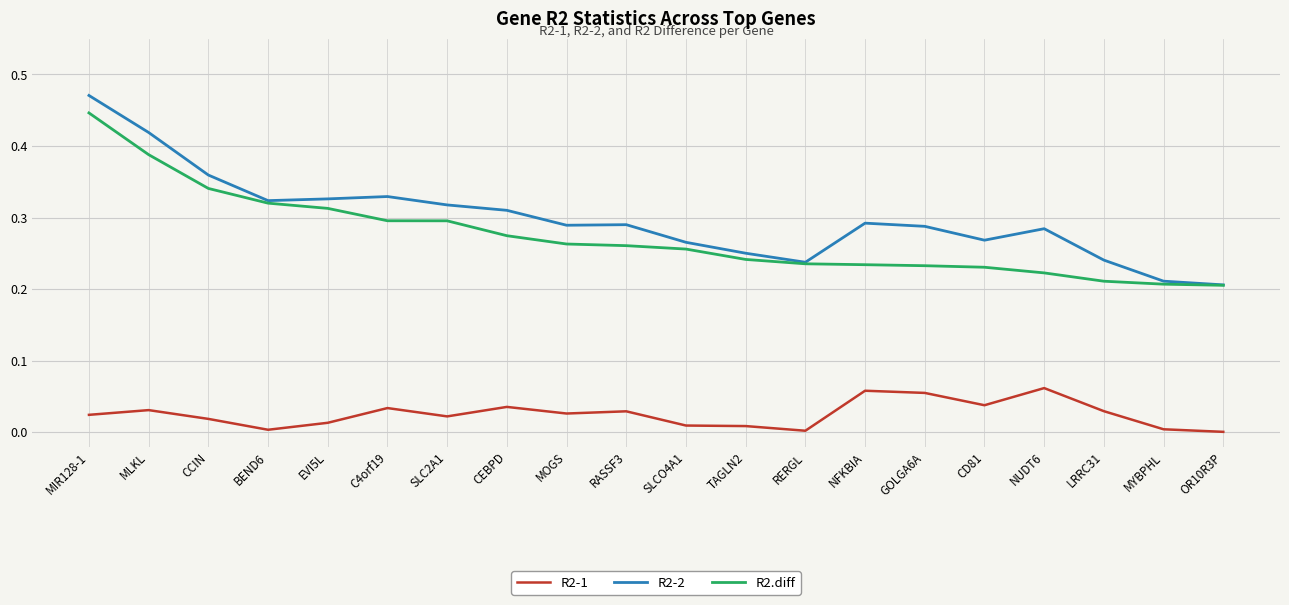

The value of R2-2 at C4orf19 is 0.5. True or false?

False